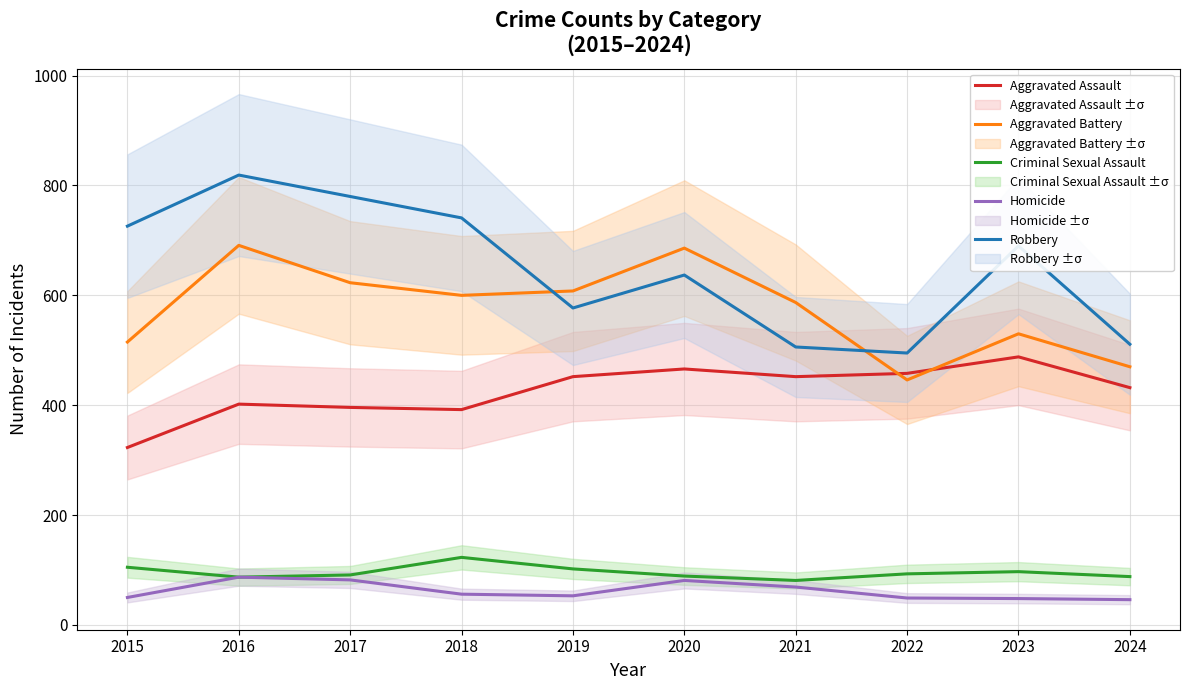

At how many categories does at least one series exceed 543?

8